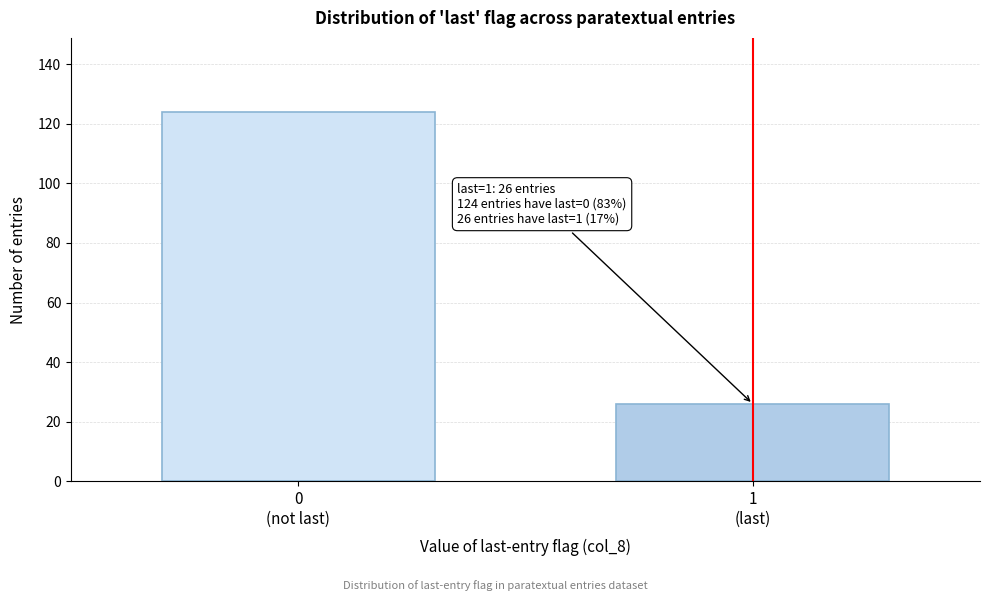

Reading left to right, what are all the values shown in this chart?

124	26